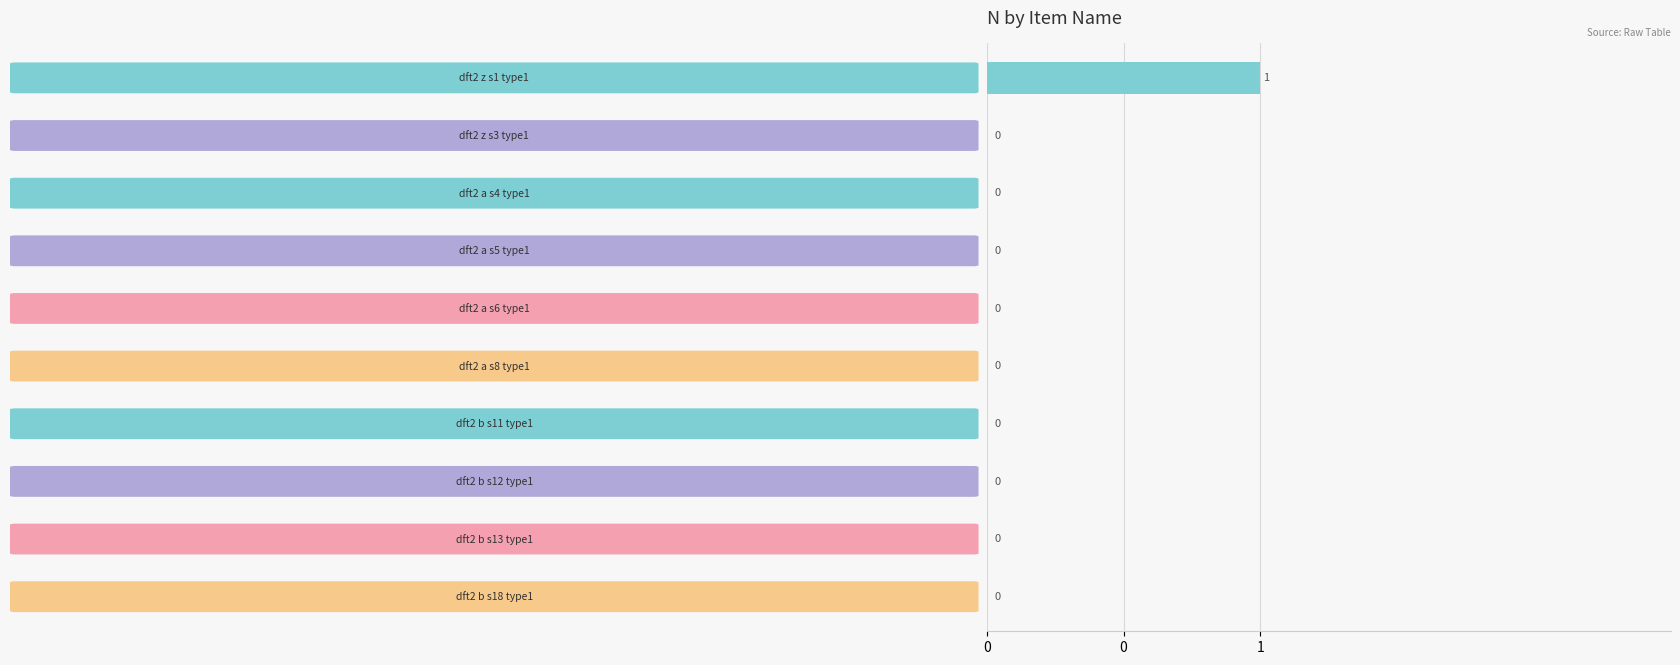

How many categories are shown in the chart?

10